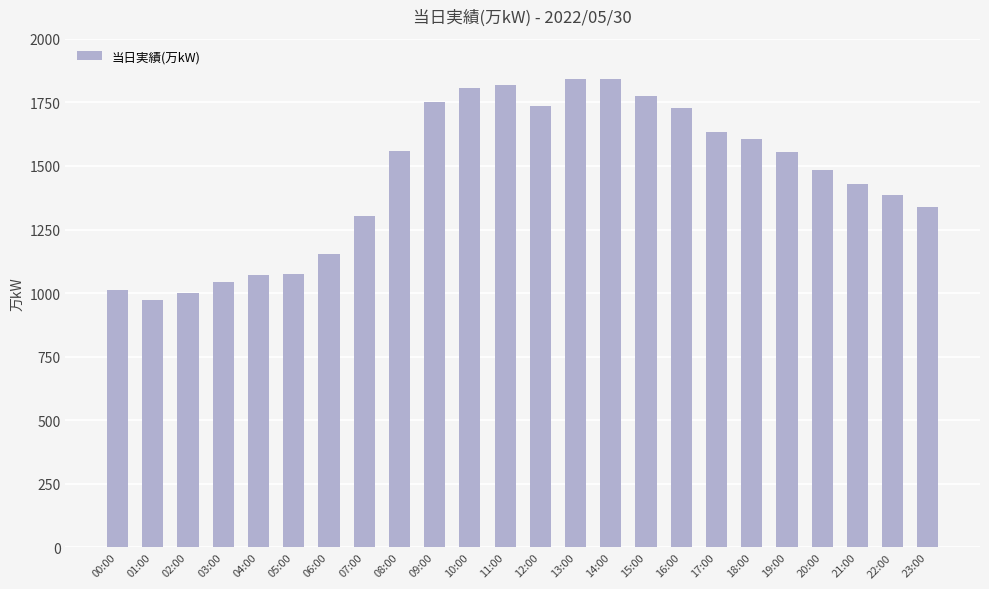

What is the label of the 4th bar from the left?

03:00